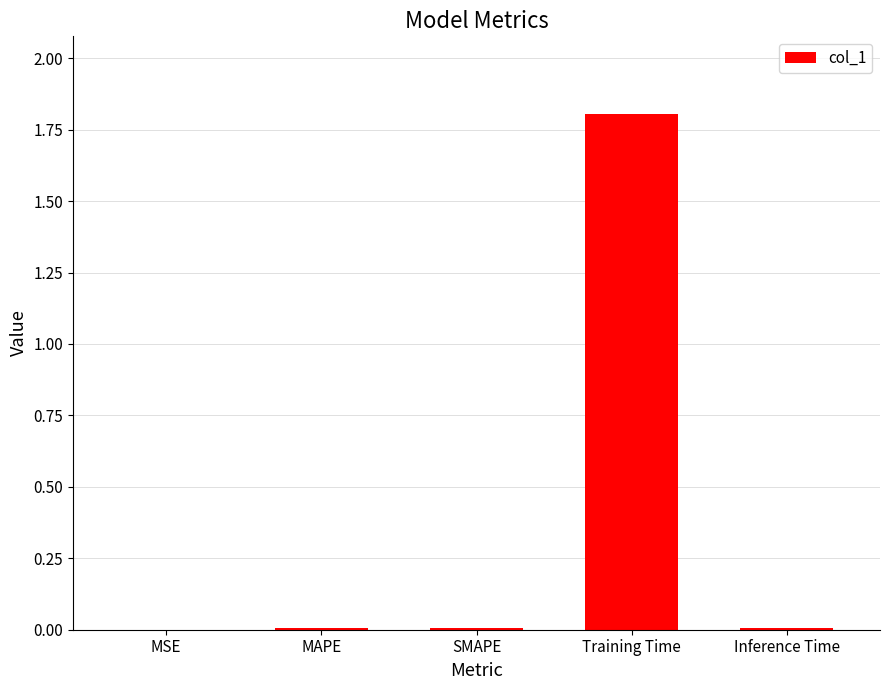

Which has a higher value, Inference Time or Training Time?

Training Time